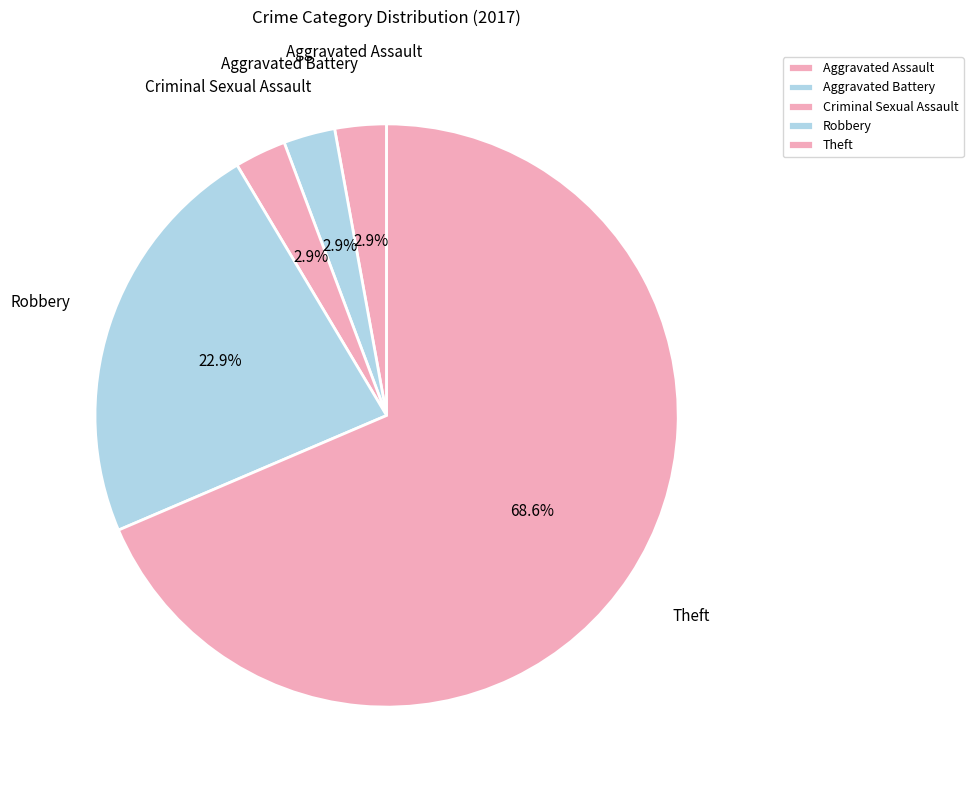

What percentage is NOT represented by Robbery?

77.1%